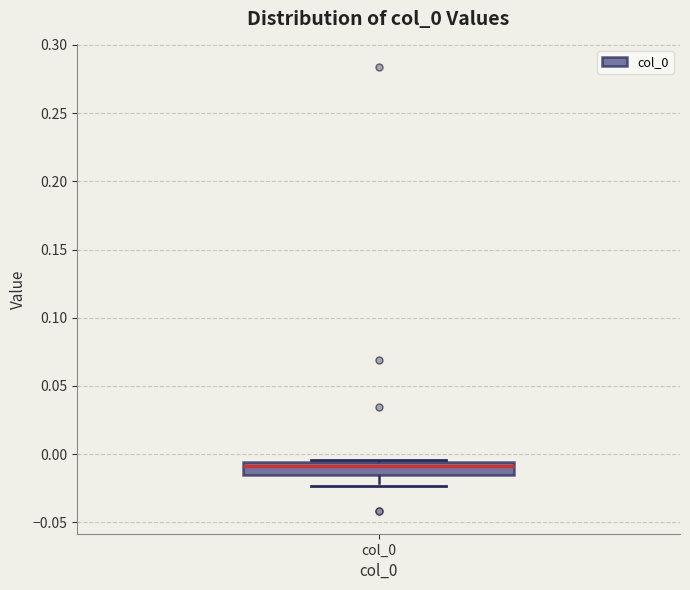

Where does the median line of the box for col_0 sit on the y-axis? The values are not printed on the chart, so give them approximately, as read against the axis.

-0.010